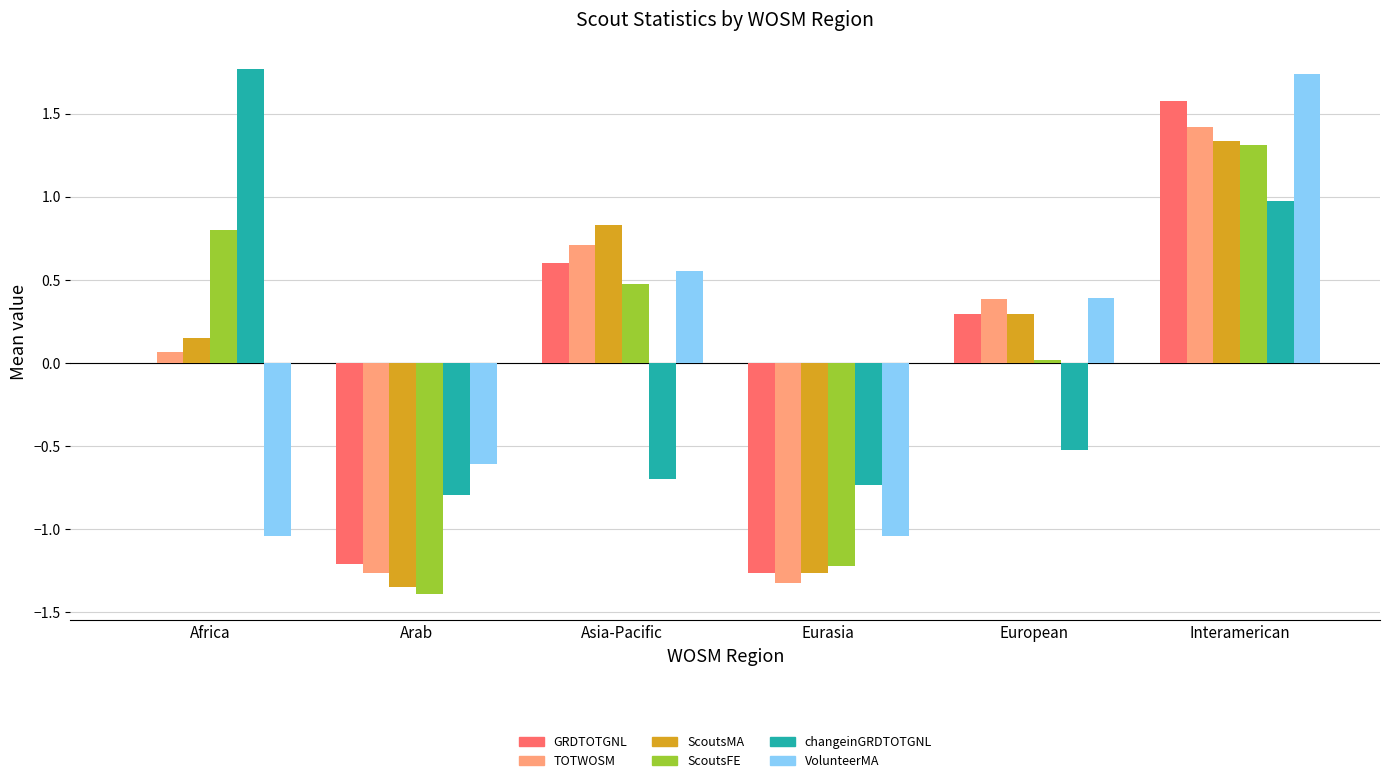

At which label is GRDTOTGNL closest to 0?

Africa